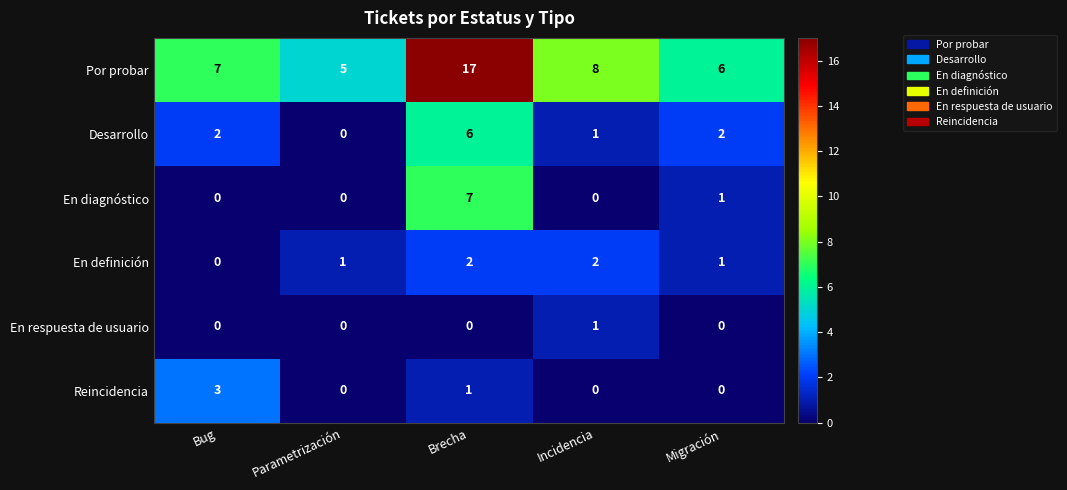

Rank the series by their maximum value, from lowest to highest.

En respuesta de usuario, En definición, Reincidencia, Desarrollo, En diagnóstico, Por probar